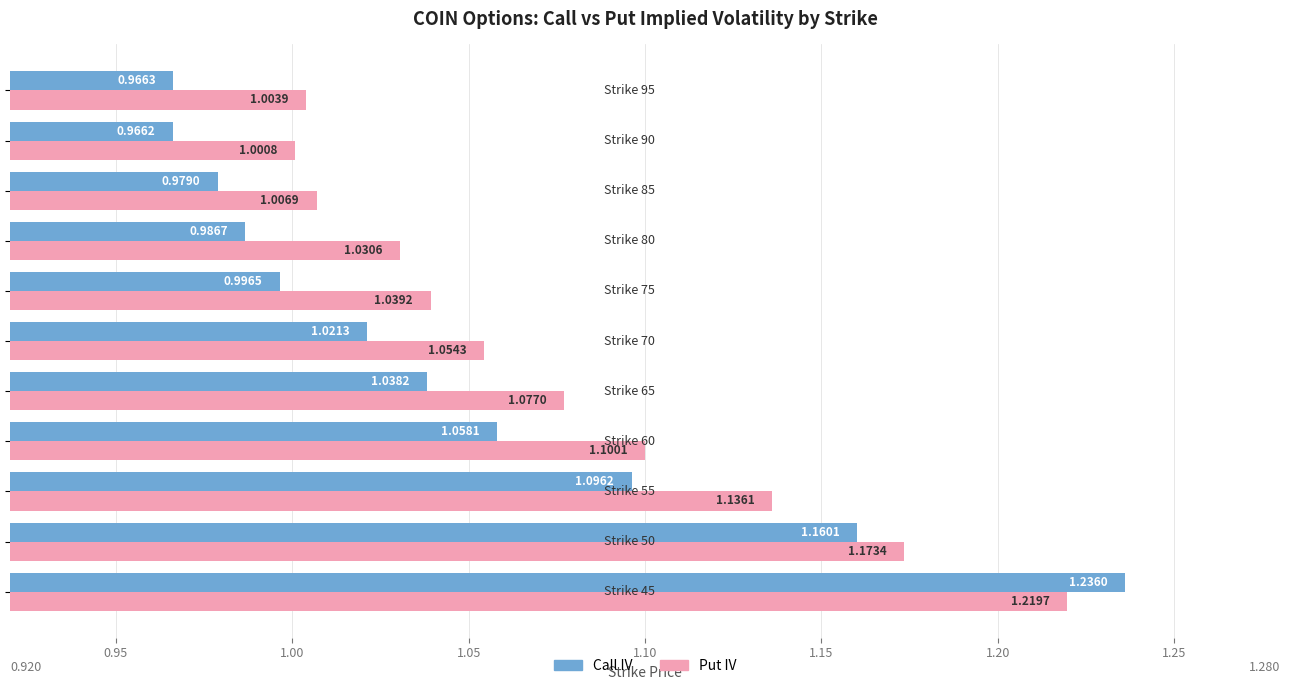

At how many categories does at least one series exceed 1?

11